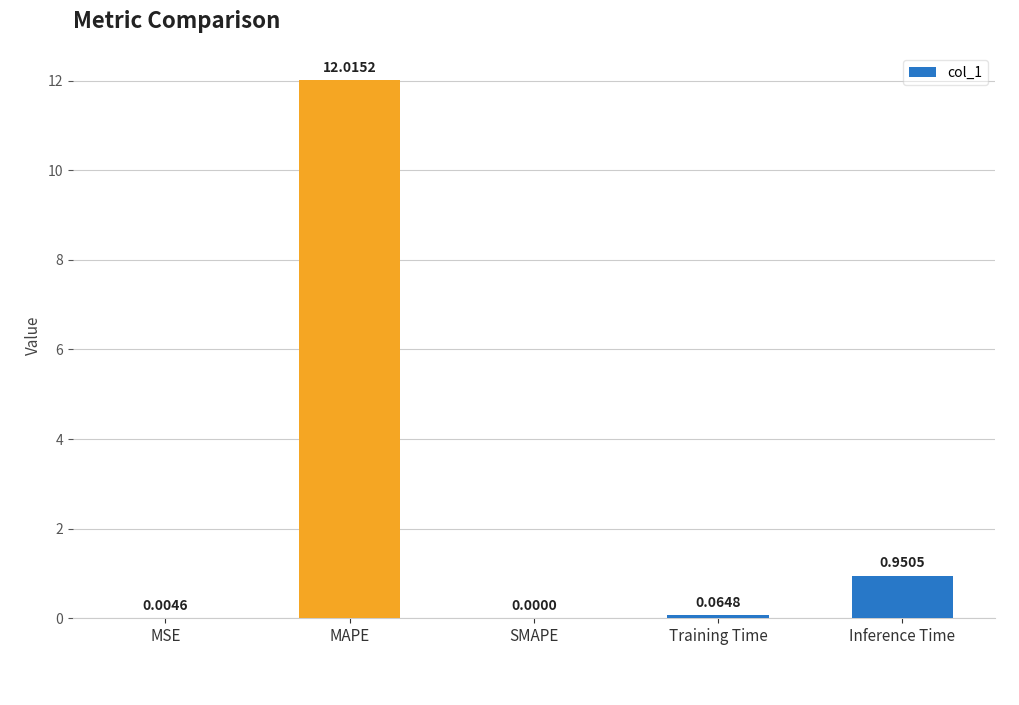

Is it true that the value at SMAPE is 0.0?

True